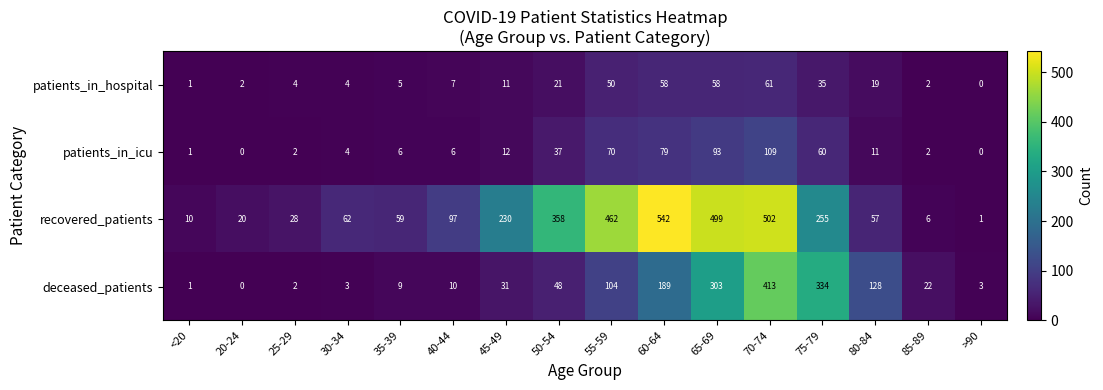

How many values in the deceased_patients series are below 31?

8